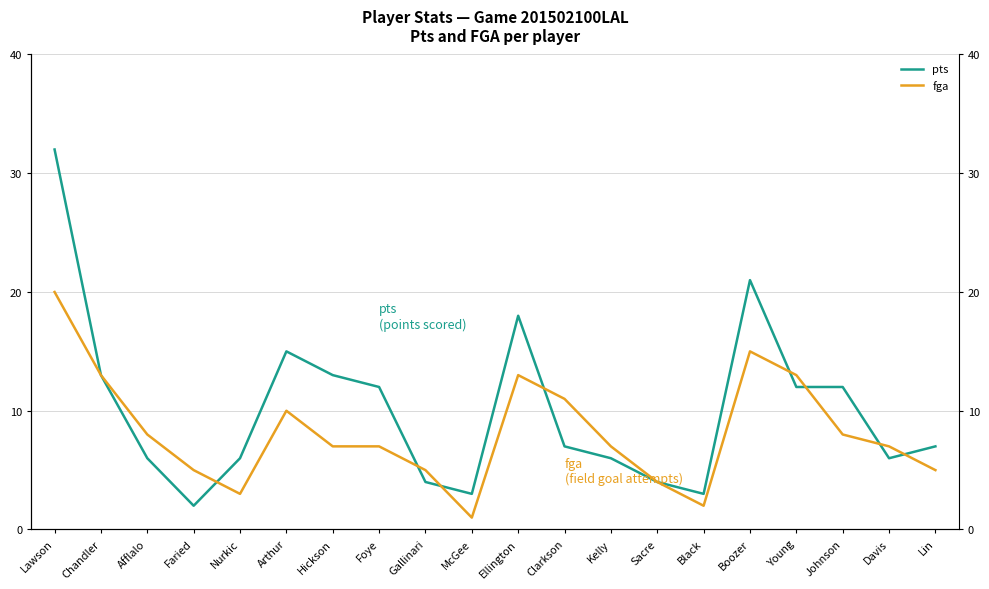

How many lines are shown in the chart?

2